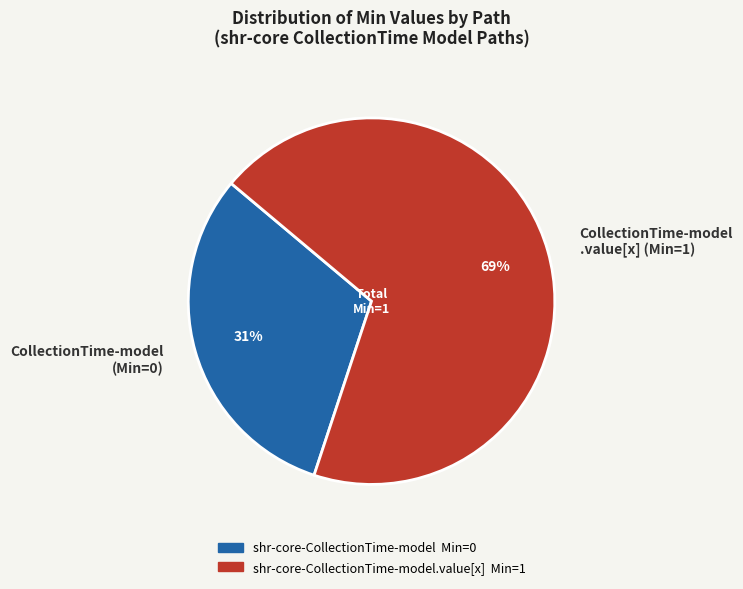

The CollectionTime-model (Min=0) slice represents 31% of the pie. True or false?

True